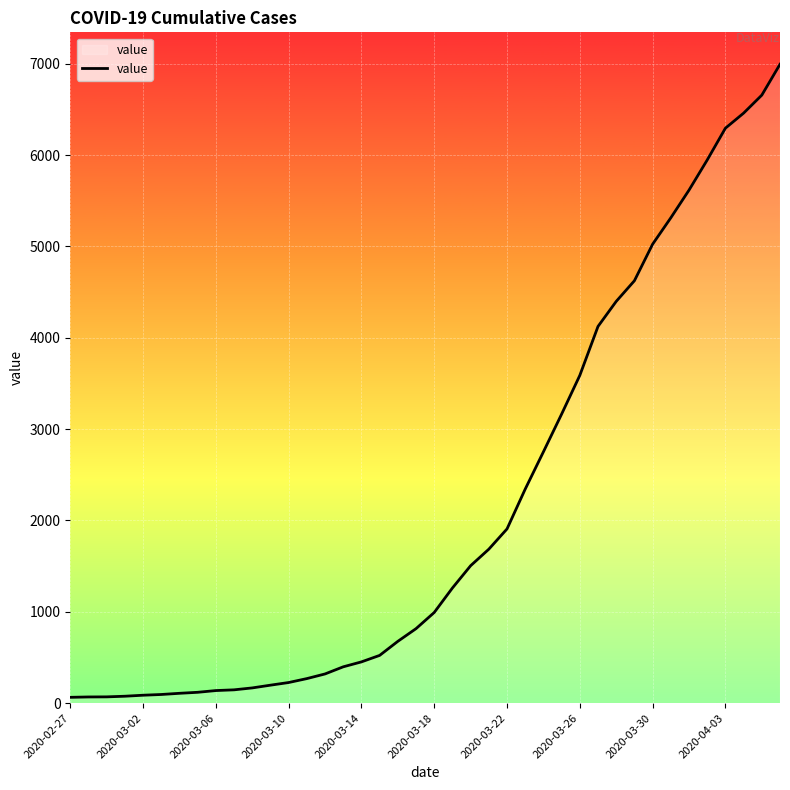

How many values are below 993?

20